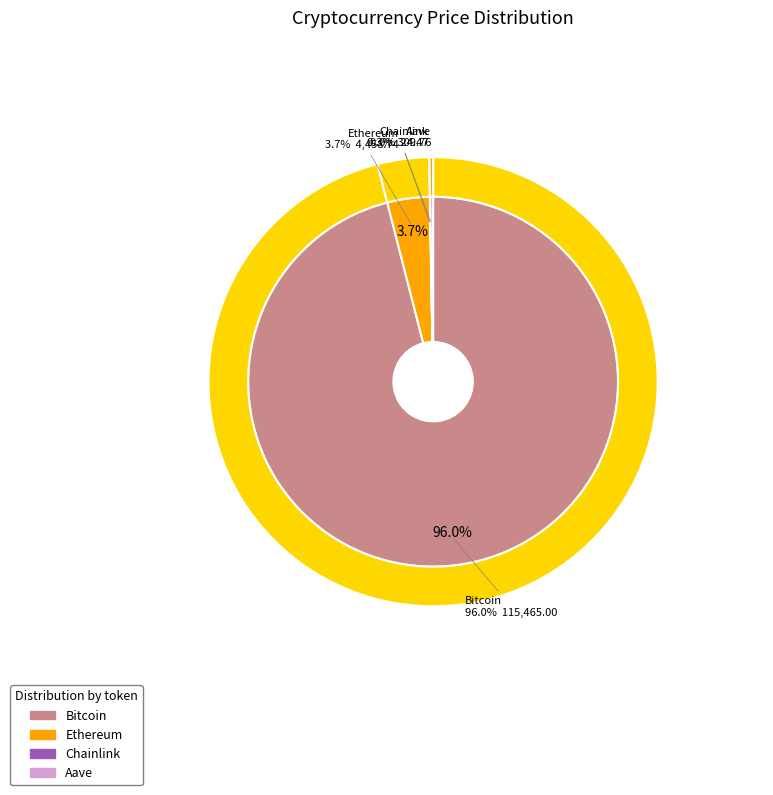

Is the sum of Aave and Chainlink greater than half?

No